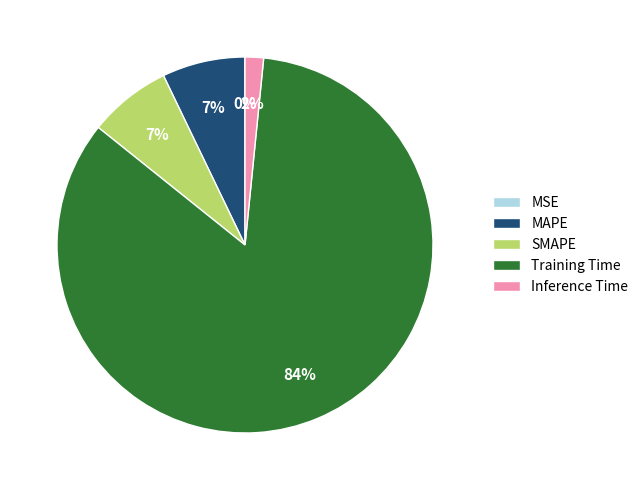

Is the sum of Training Time and SMAPE greater than half?

Yes